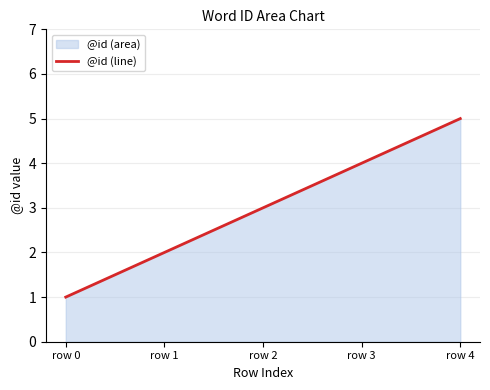

True or false: the data shows 0 at row 1.

False